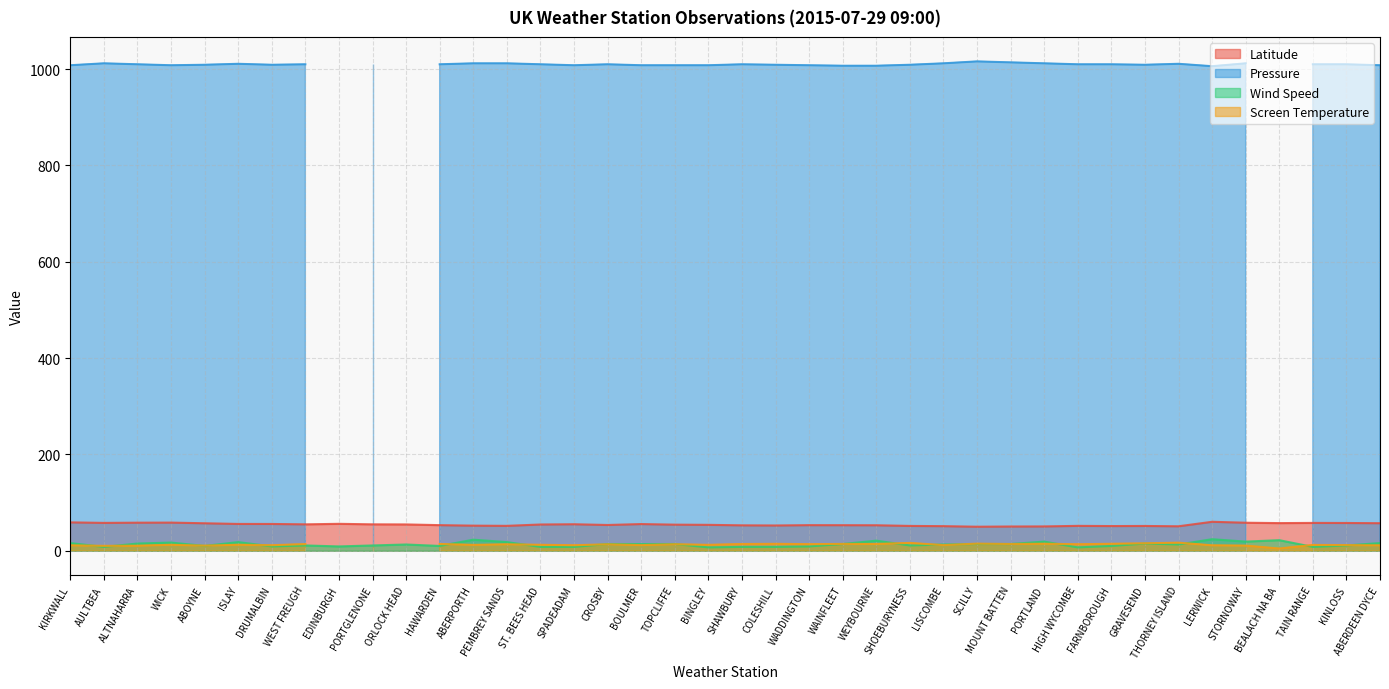

Rank the categories by Wind Speed value from lowest to highest.

BINGLEY, HIGH WYCOMBE, AULTBEA, ST. BEES HEAD, SPADEADAM, SHAWBURY, COLESHILL, TAIN RANGE, DRUMALBIN, EDINBURGH, WADDINGTON, ABOYNE, HAWARDEN, FARNBOROUGH, WEST FREUGH, PORTGLENONE, SHOEBURYNESS, KINLOSS, ORLOCK HEAD, LISCOMBE, THORNEY ISLAND, CROSBY, BOULMER, TOPCLIFFE, WAINFLEET, SCILLY, MOUNT BATTEN, ALTNAHARRA, GRAVESEND, KIRKWALL, ABERDEEN DYCE, WICK, ISLAY, PEMBREY SANDS, PORTLAND, STORNOWAY, WEYBOURNE, BEALACH NA BA, ABERPORTH, LERWICK